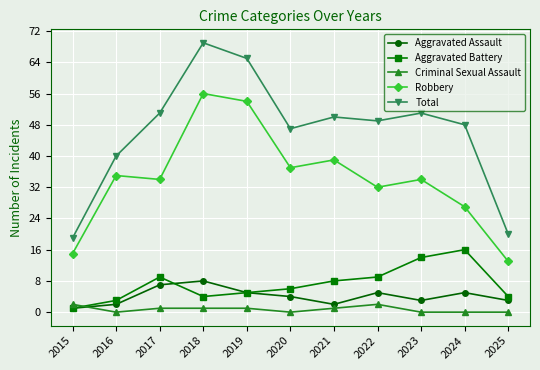

What is the difference between the Robbery values at 2017 and 2021?

5